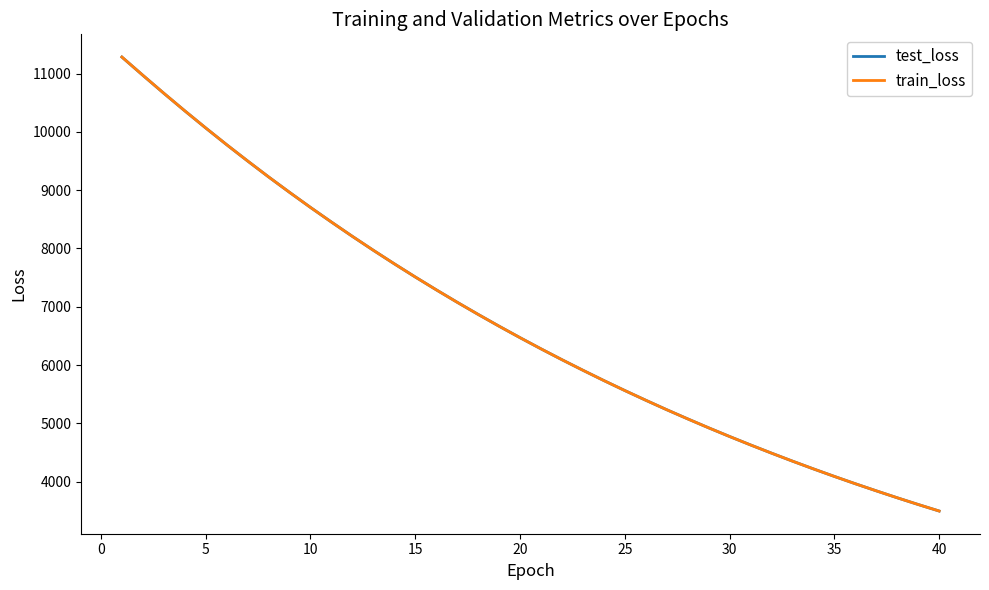

Which series has the widest spread of values?

train_loss